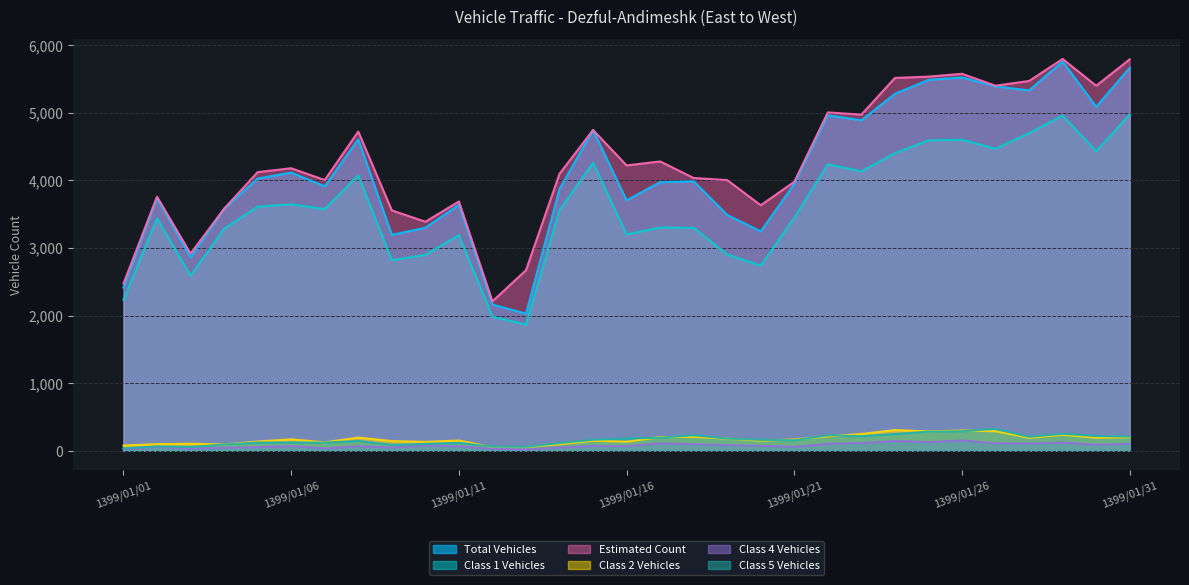

What value does the Class 5 Vehicles series have at 1399/01/02, to the nearest 5?

65